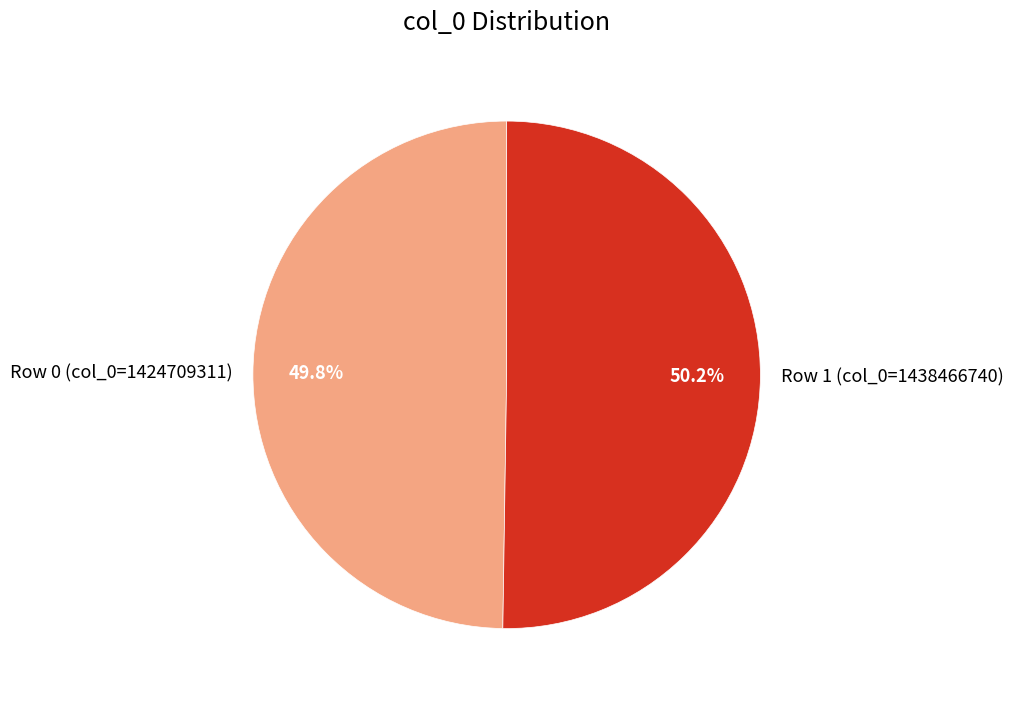

How many slices are in this pie chart?

2